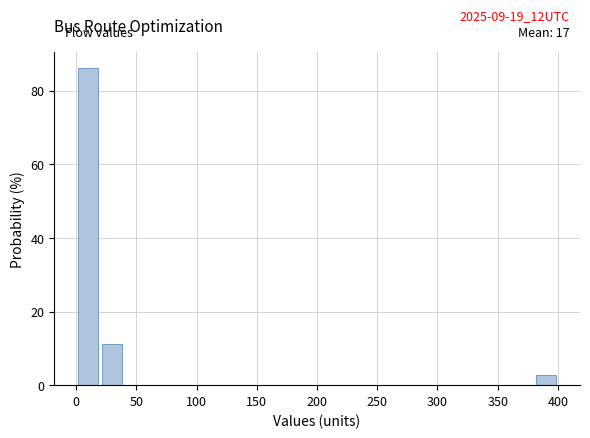

Which range on the x-axis has the tallest bar?

0 to 20